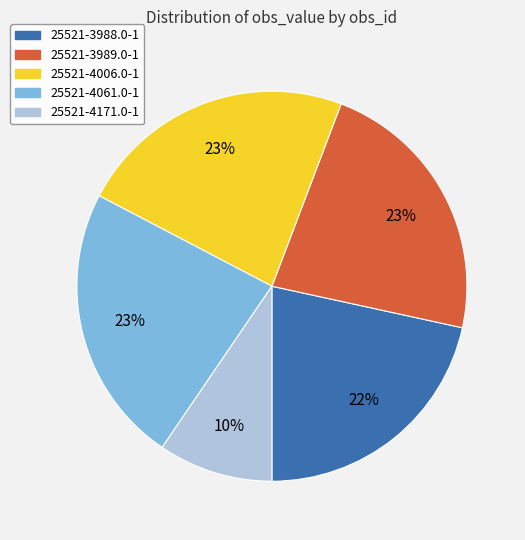

How many slices are in this pie chart?

5